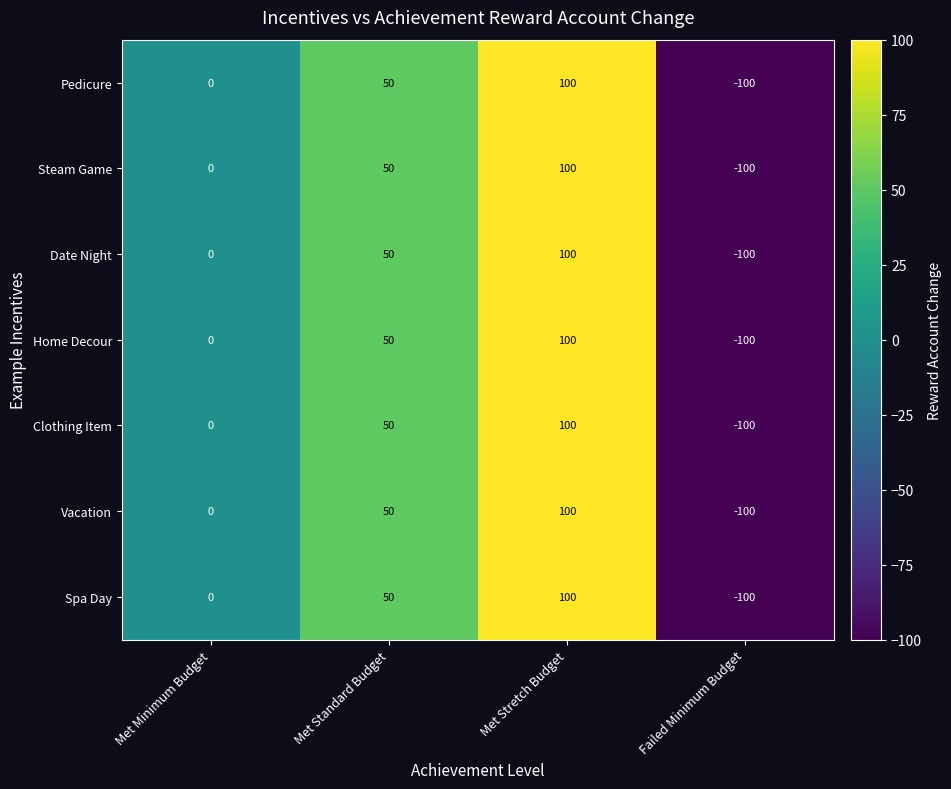

At which category is the sum across all series the highest?

Met Stretch Budget